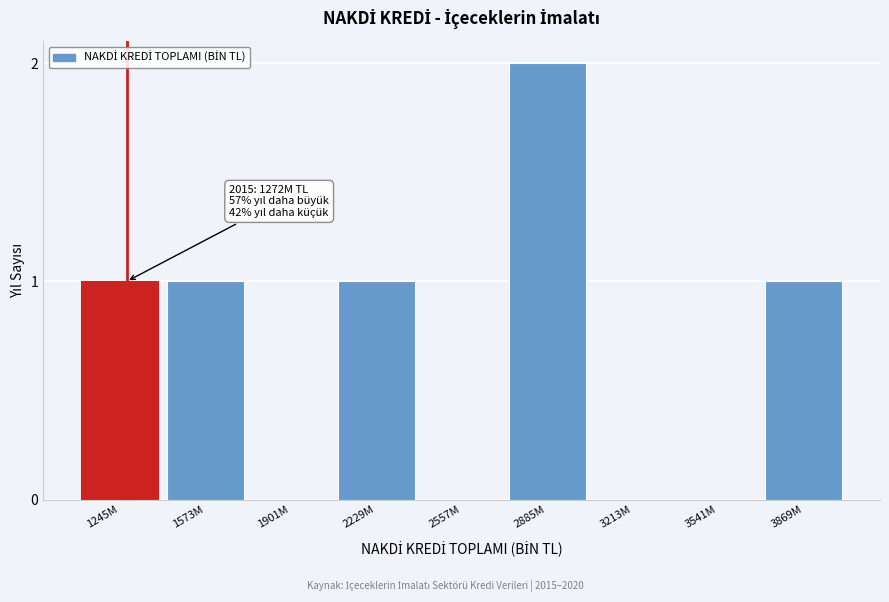

Reading left to right, extract all data points from this chart.

1245M=1	1573M=1	1901M=0	2229M=1	2557M=0	2885M=2	3213M=0	3541M=0	3869M=1